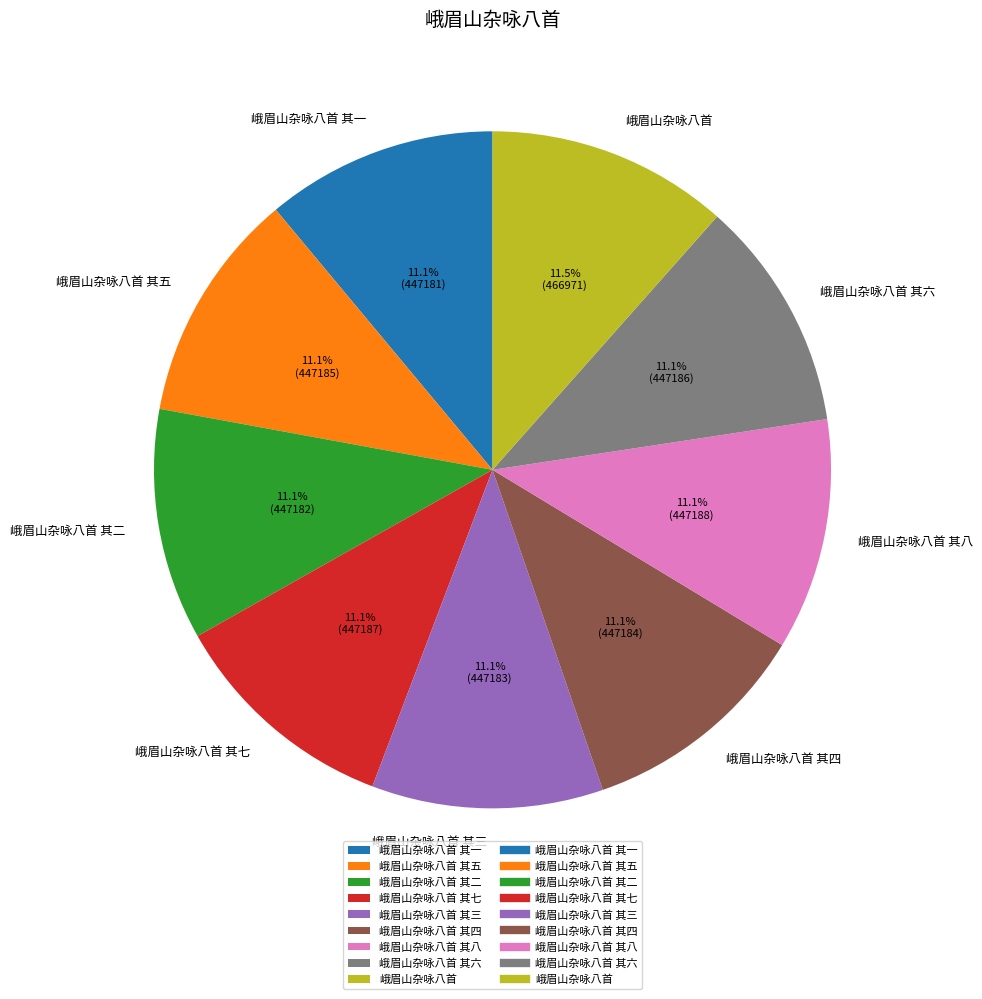

Does any single category account for the majority?

No